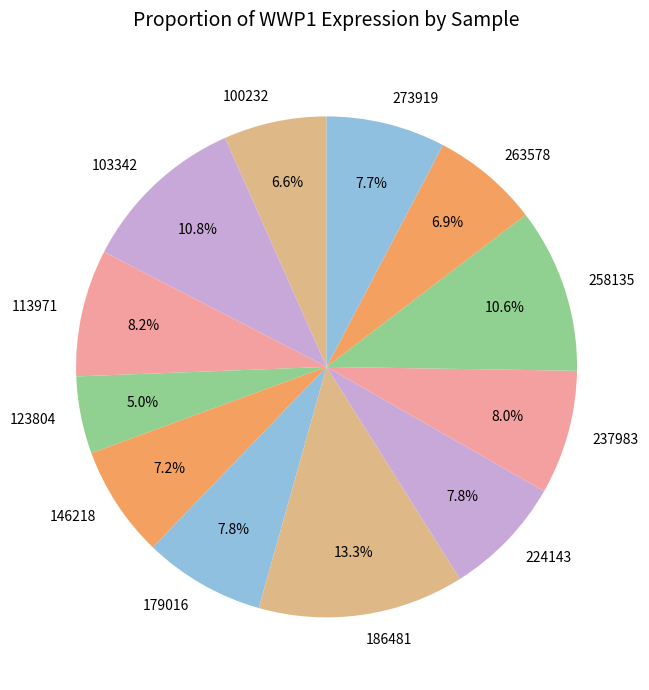

Is there any slice that represents more than half of the pie?

No